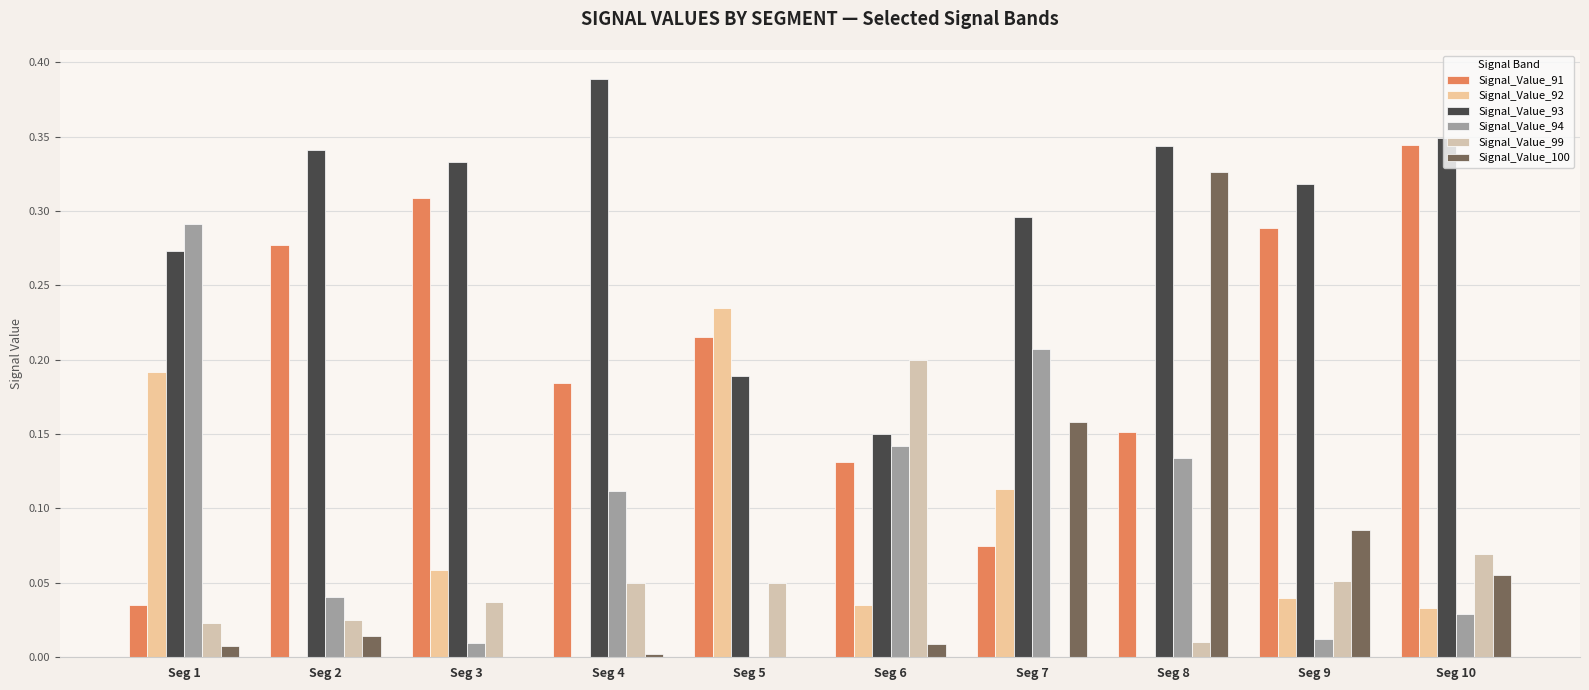

Count the number of data series in this chart.

6